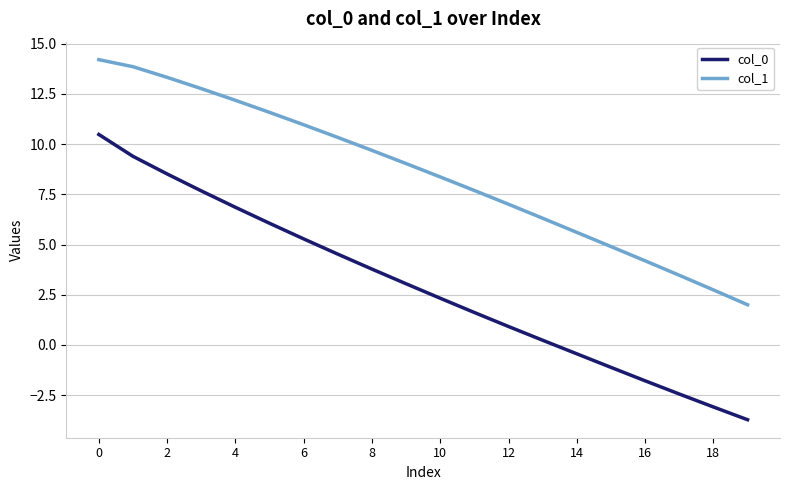

Rank the series by their average value, from lowest to highest.

col_0, col_1